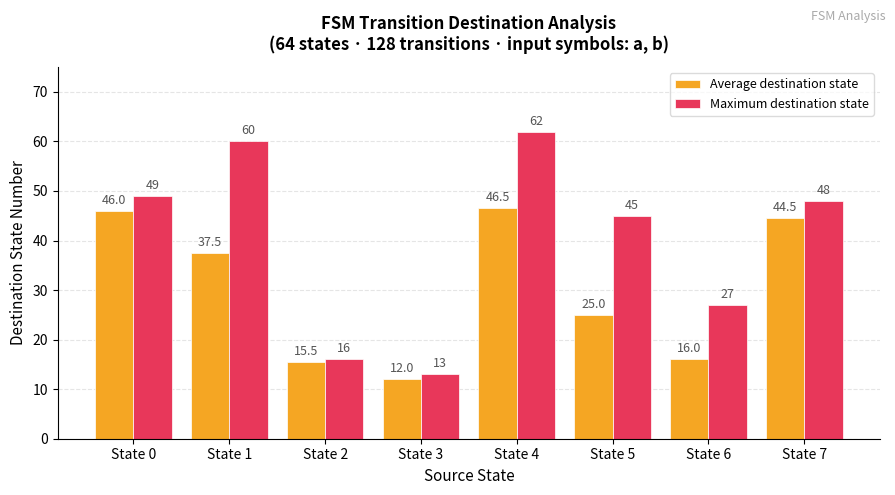

Which series has the largest total across all categories?

Maximum destination state